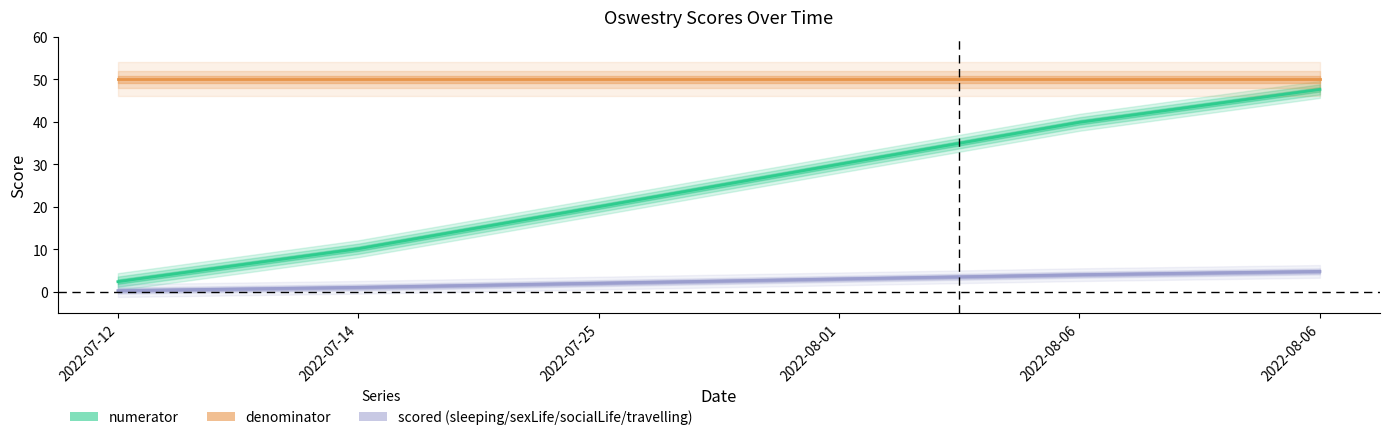

What is the average value of the scored.socialLife series?

2